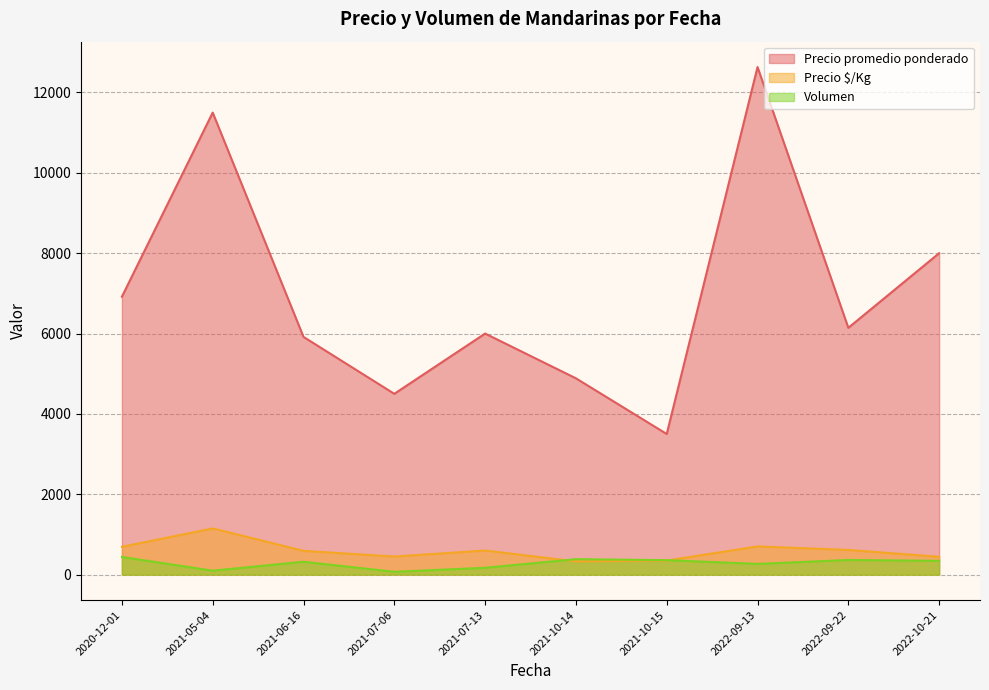

At how many categories does at least one series exceed 4575?

8